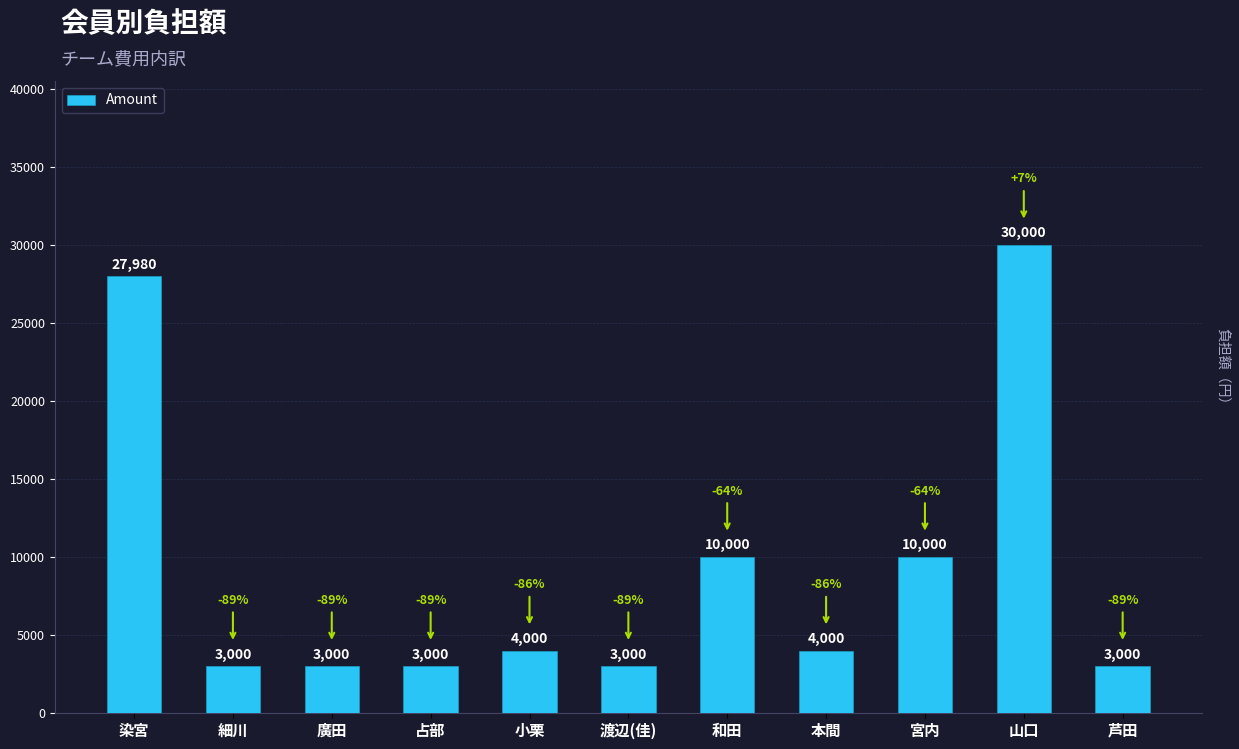

At which category does the chart reach its peak across all series?

山口